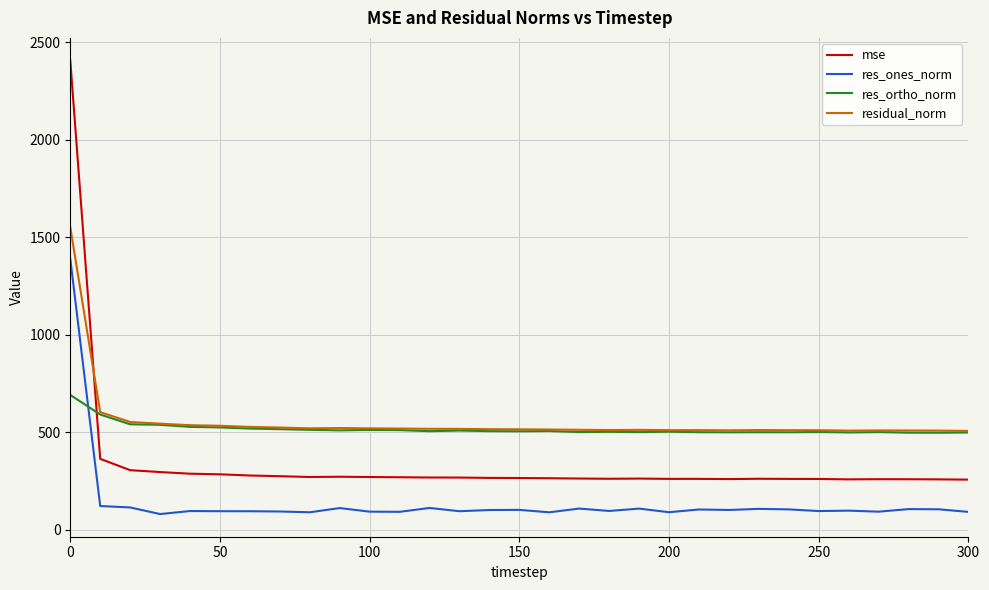

Rank the series by their maximum value, from lowest to highest.

res_ortho_norm, res_ones_norm, residual_norm, mse